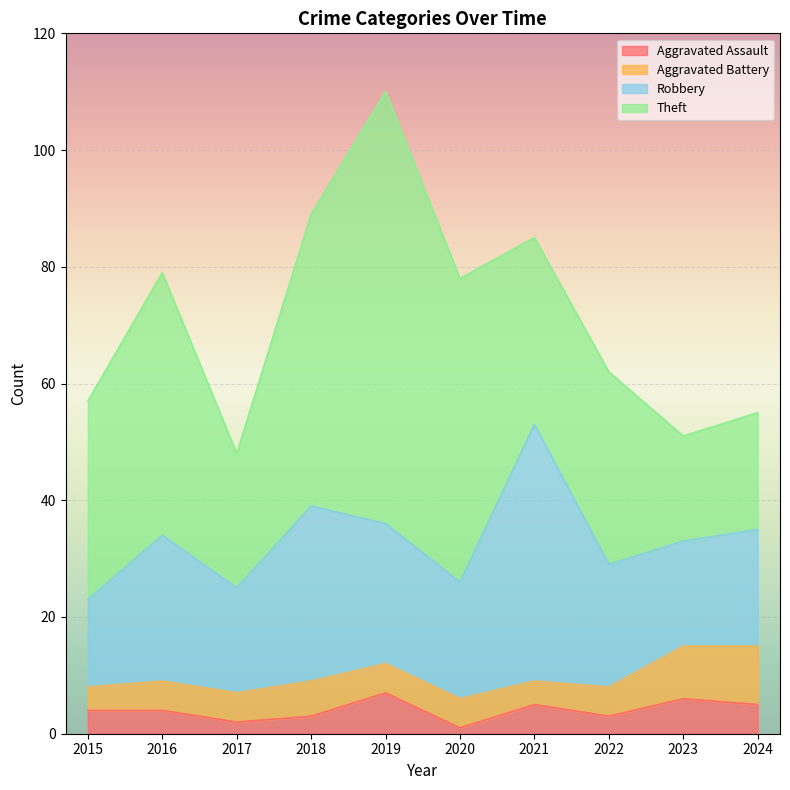

At which label is Robbery closest to 29?

2018